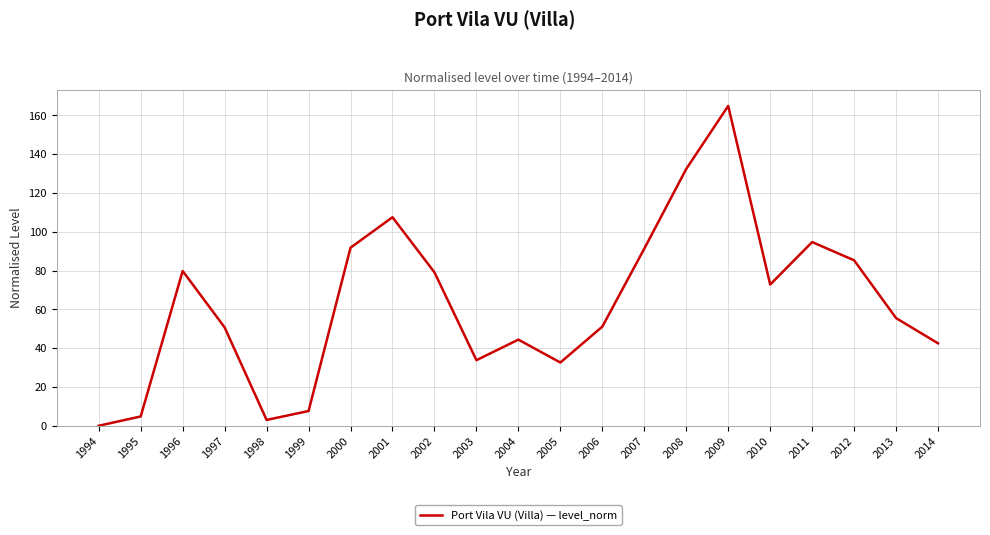

Which has a higher value, 2007 or 1994?

2007